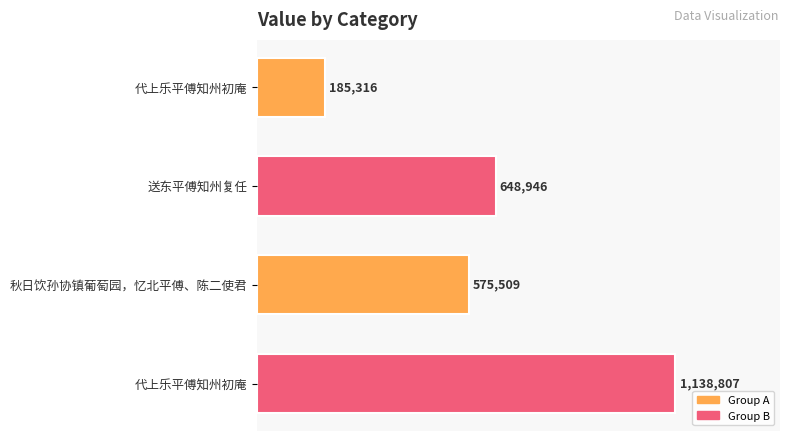

What is the difference between the maximum and minimum values?

953491